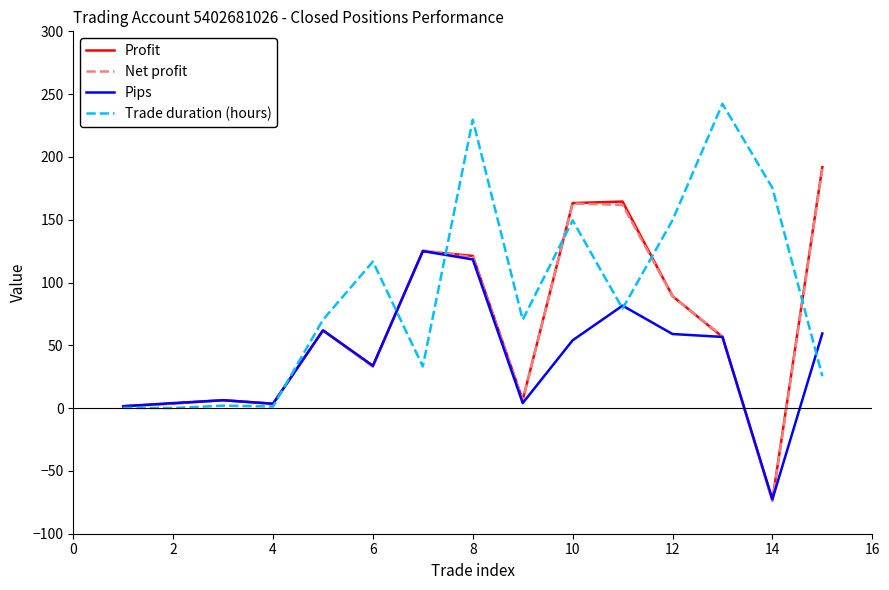

What are all the series names shown in the legend?

Profit, Net profit, Pips, Trade duration (hours)